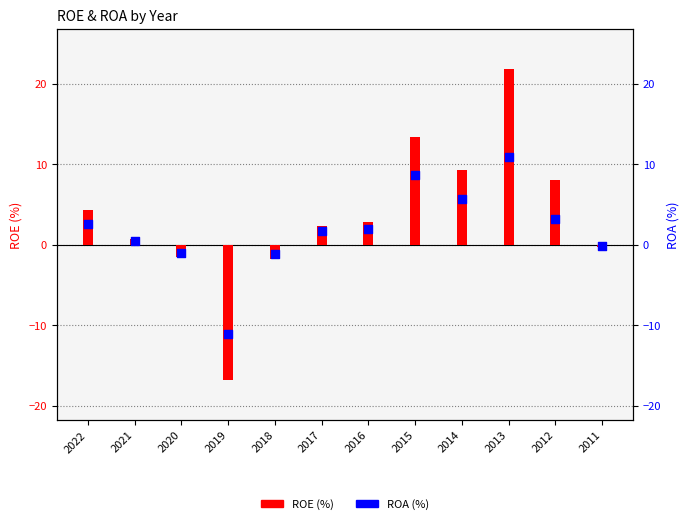

At how many categories does at least one series exceed -9?

11